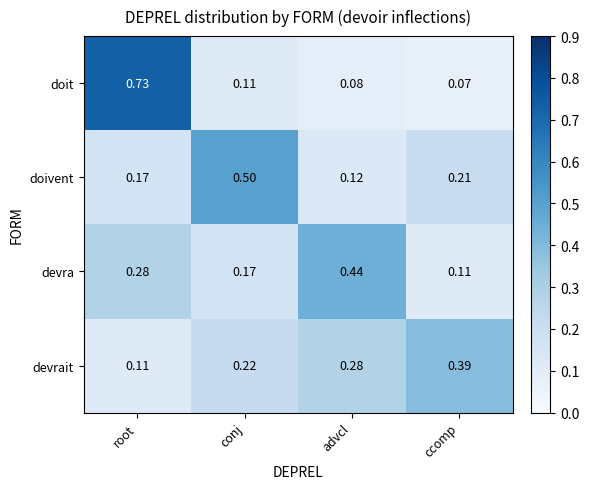

List the labels in order of doit value, smallest first.

ccomp, advcl, conj, root